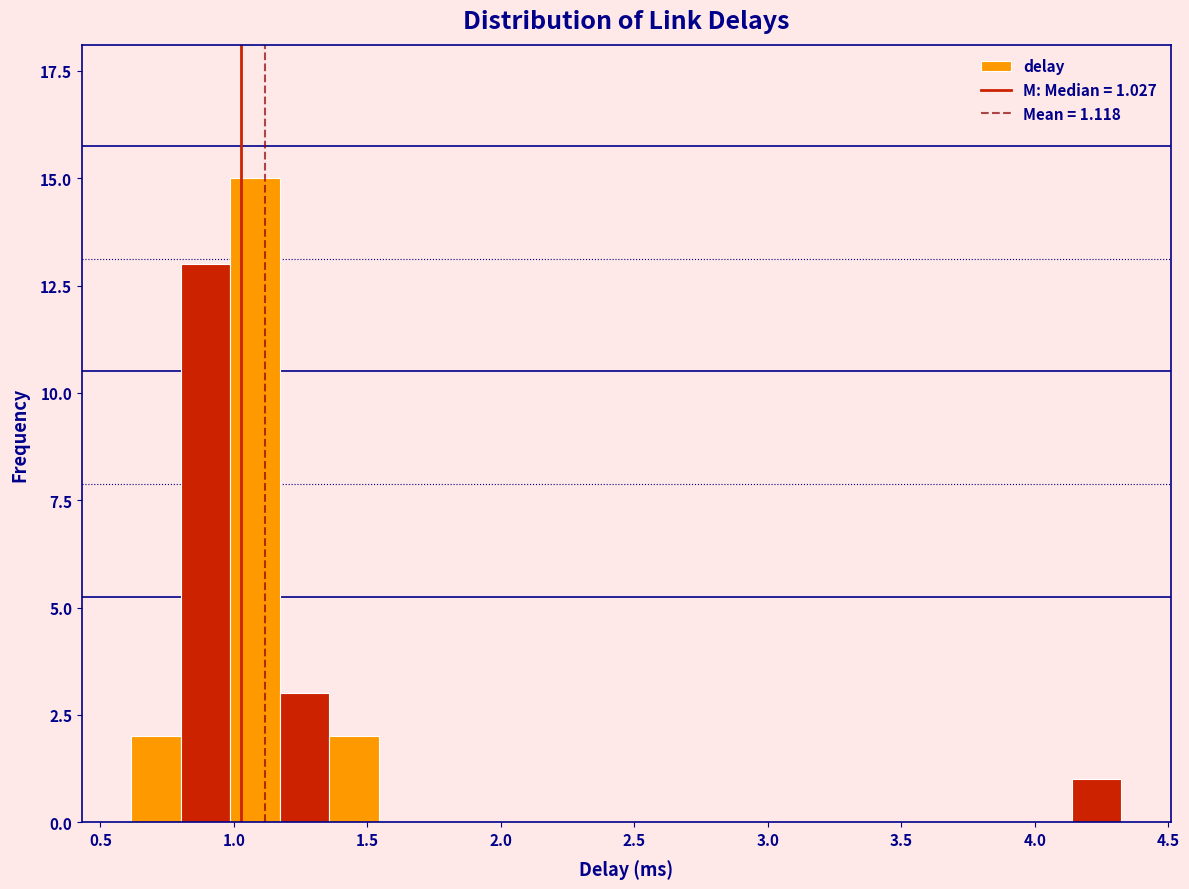

Read against the x-axis, roughly where is the centre of the tallest bar?

1.10